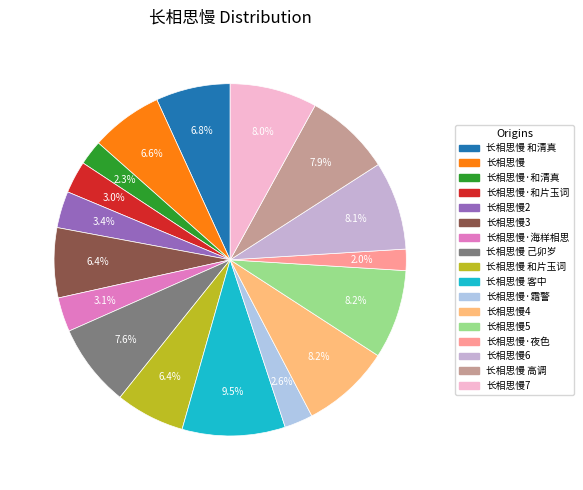

Count the number of slices in the pie.

17